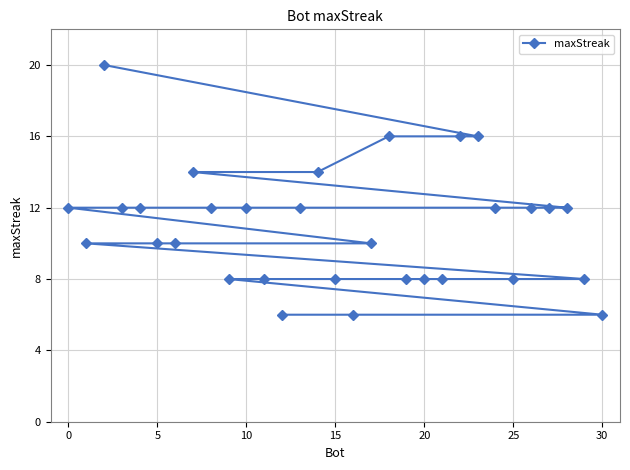

What is the maximum value shown in the chart?

20